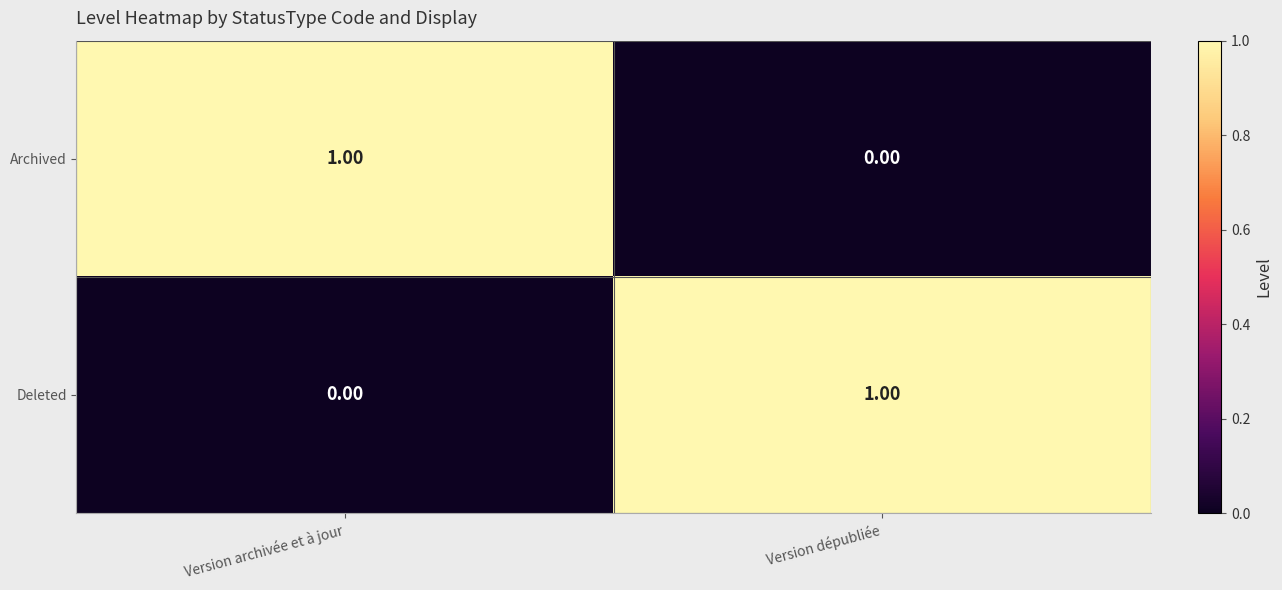

At which label is Deleted closest to 0?

Version archivée et à jour